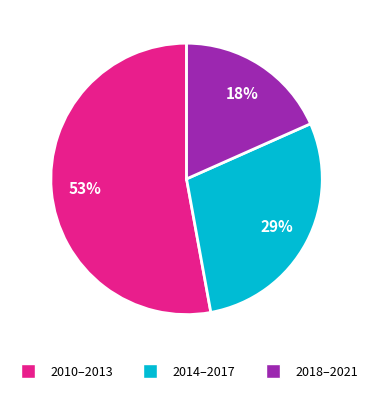

How many slices are in this pie chart?

3